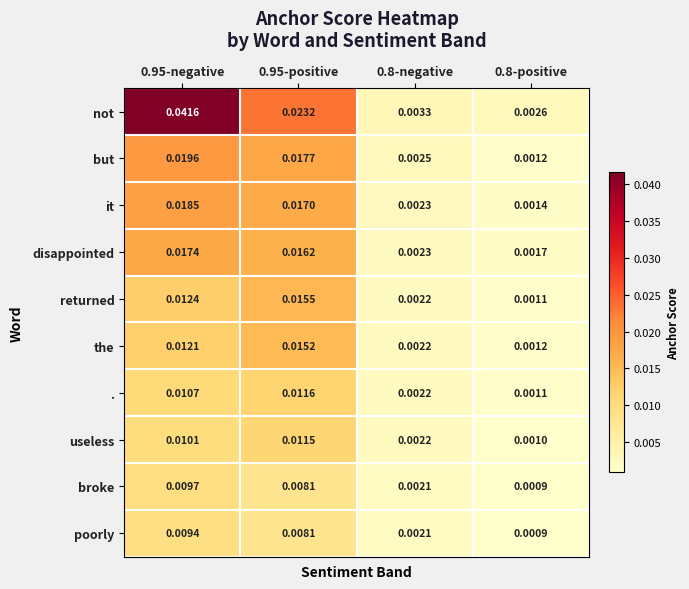

At how many categories does at least one series exceed 0?

4